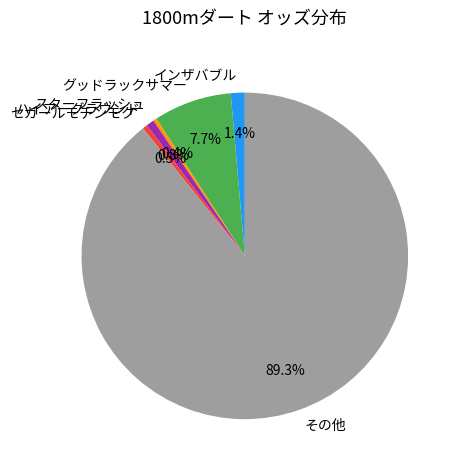

Which has a higher value, スターフラッシュ or その他?

その他